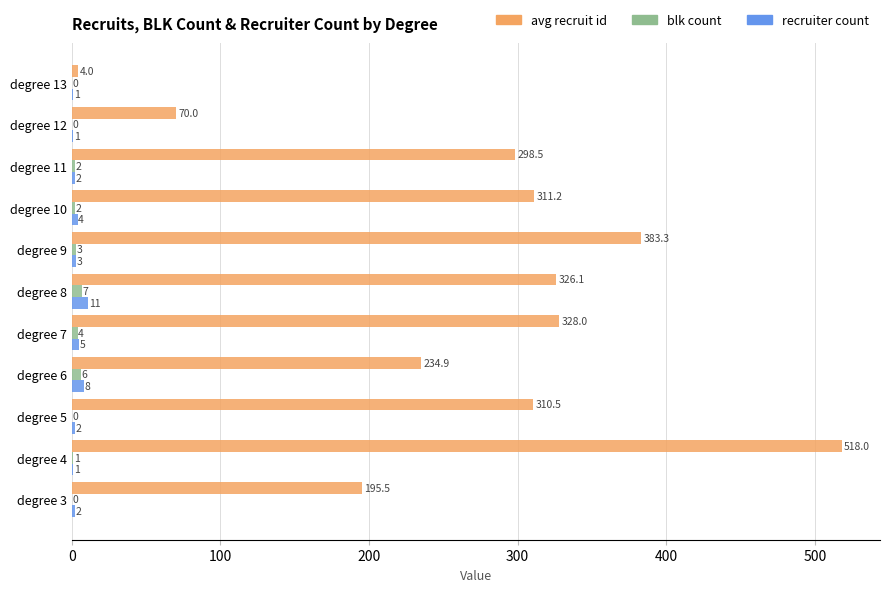

What is the sum of all blk count values?

25.0